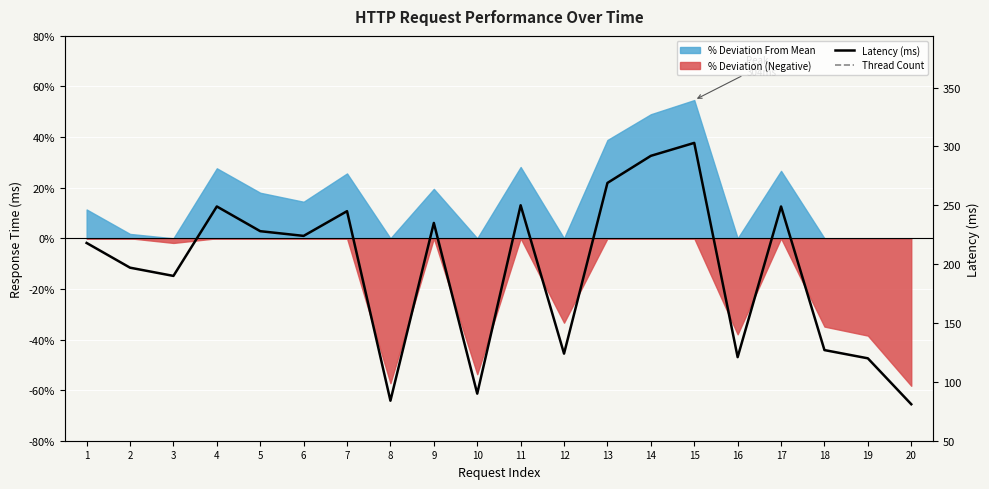

What is the value of the Thread Count point at the 2nd from the left?

22